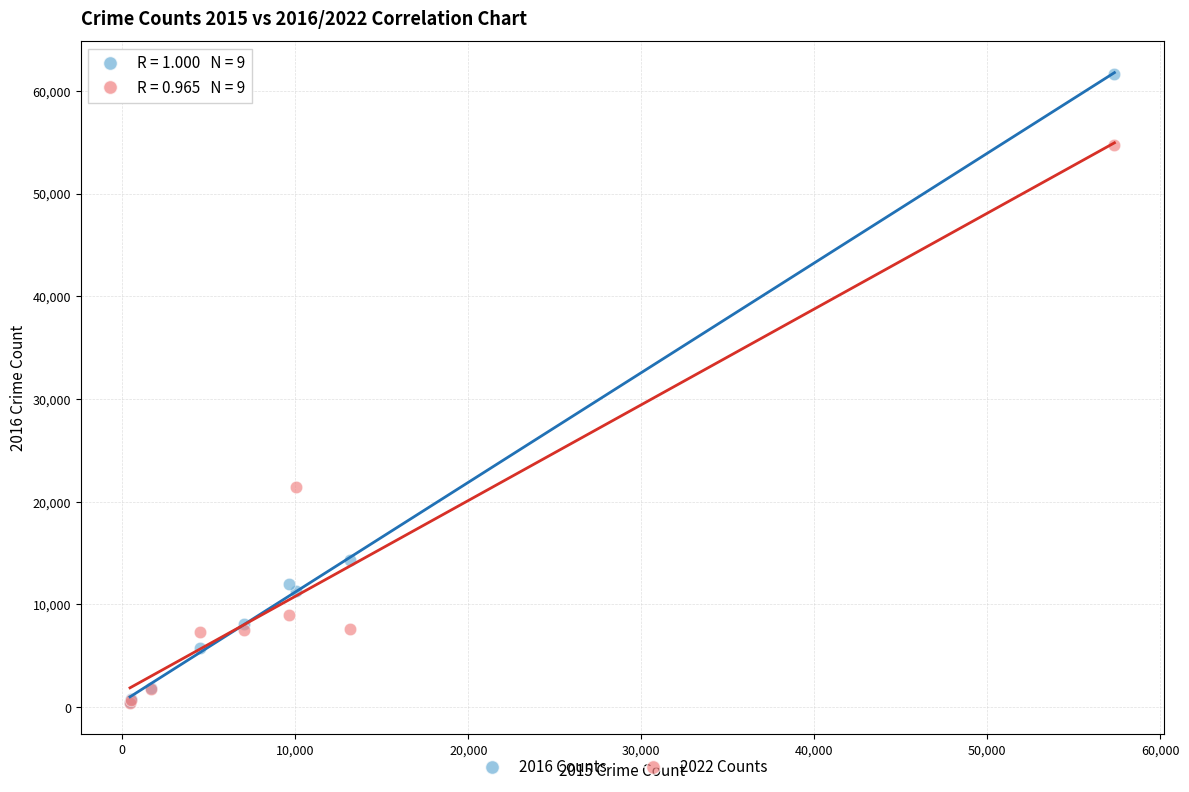

Across all series, what Y value is closest to 31021?

21430